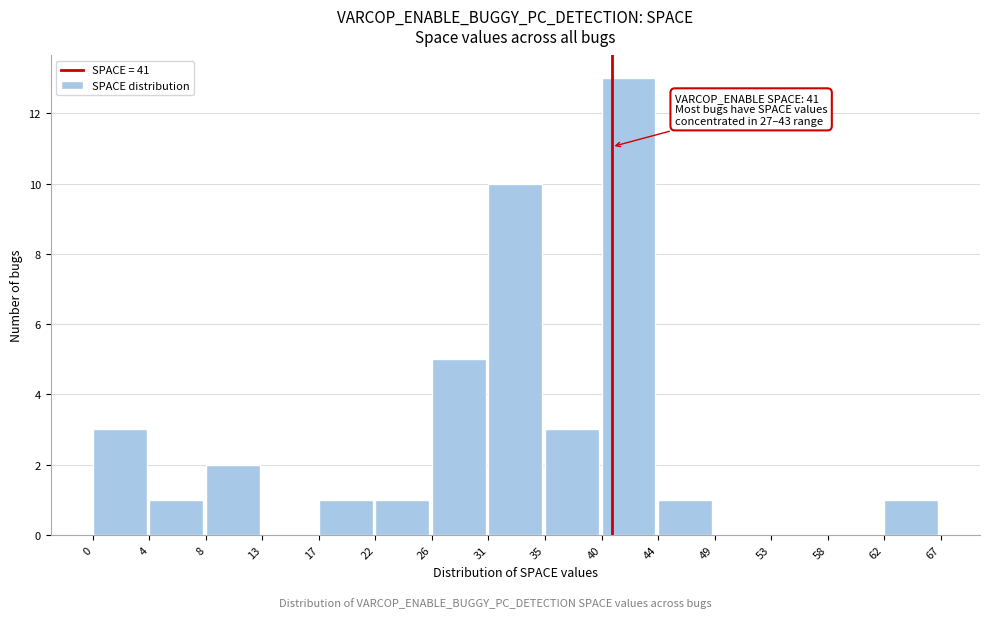

Reading left to right, transcribe all the data shown in this chart.

0=3	4=1	8=2	13=0	17=1	22=1	26=5	31=10	35=3	40=13	44=1	49=0	53=0	58=0	62=1